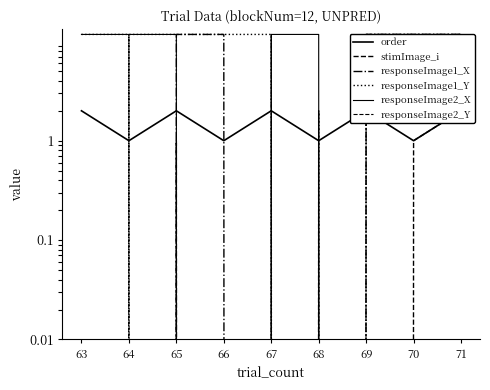

At which category does responseImage2_X reach its first local valley?

66